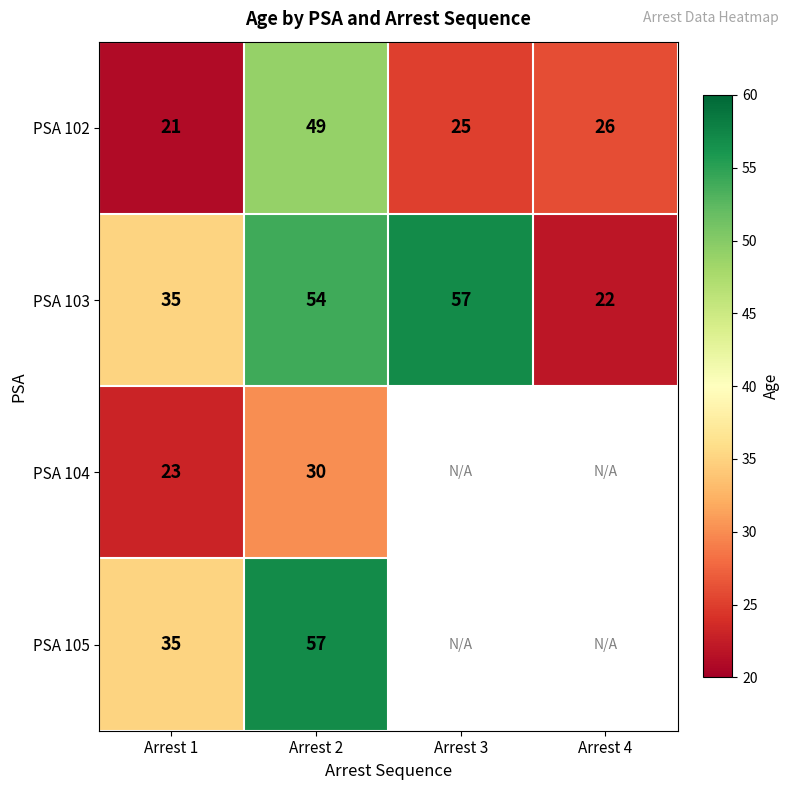

What is the total value across all series at Arrest 2?

190